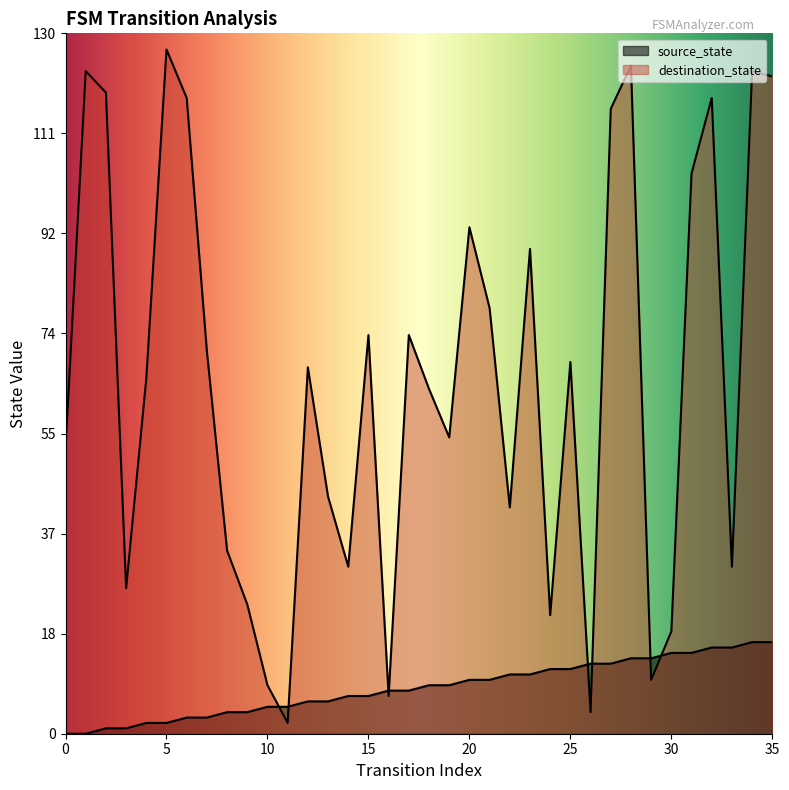

What is the difference between the destination_state values at 15 and 20?

20